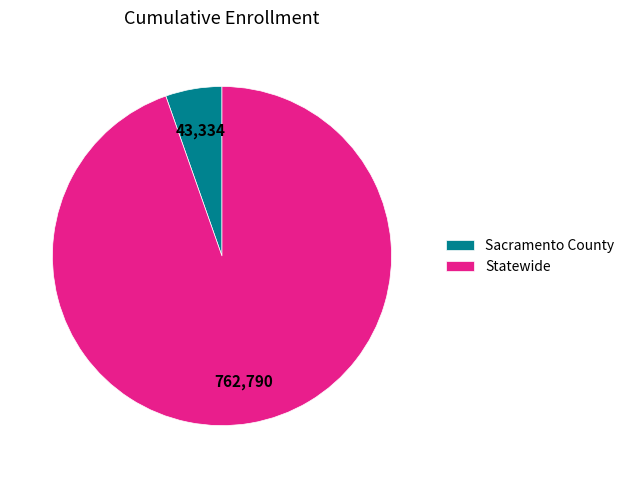

Does Statewide represent more than half of the total?

Yes